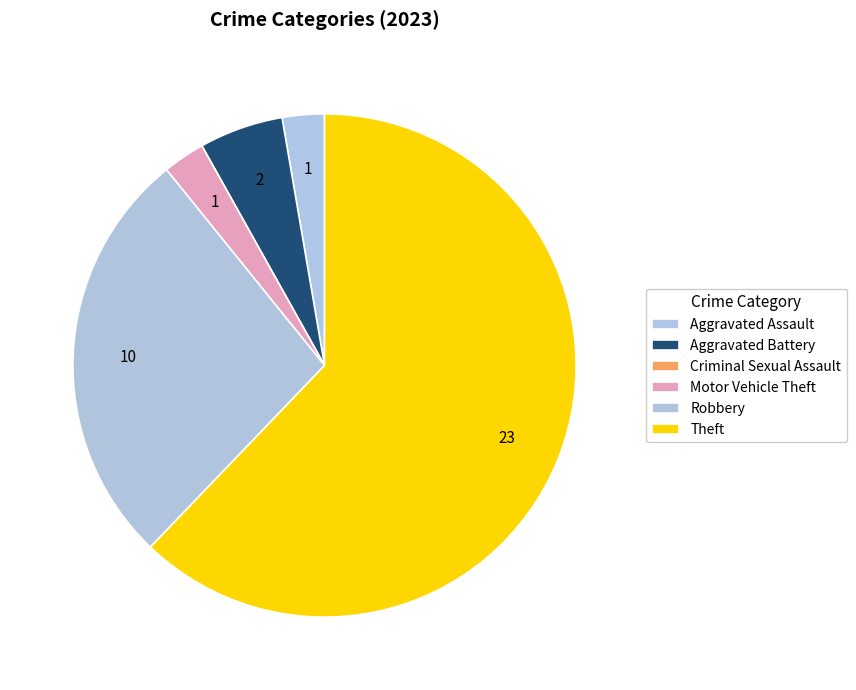

To the nearest percent, what portion does Aggravated Battery represent?

5%